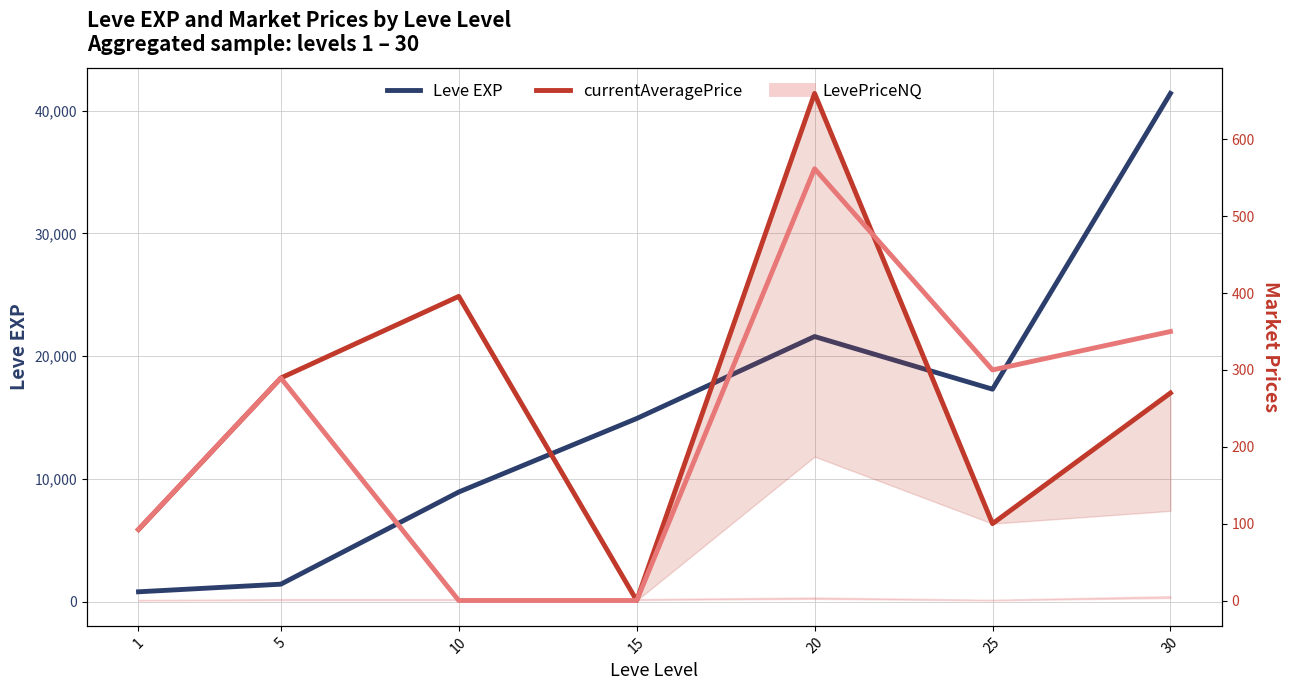

True or false: LevePriceNQ has more than 0 points higher than both neighbors.

True